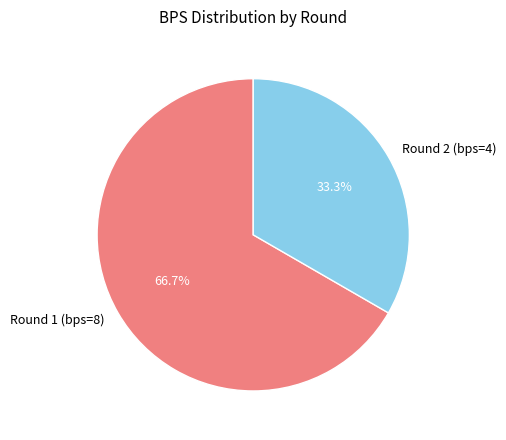

How many segments does this pie chart have?

2